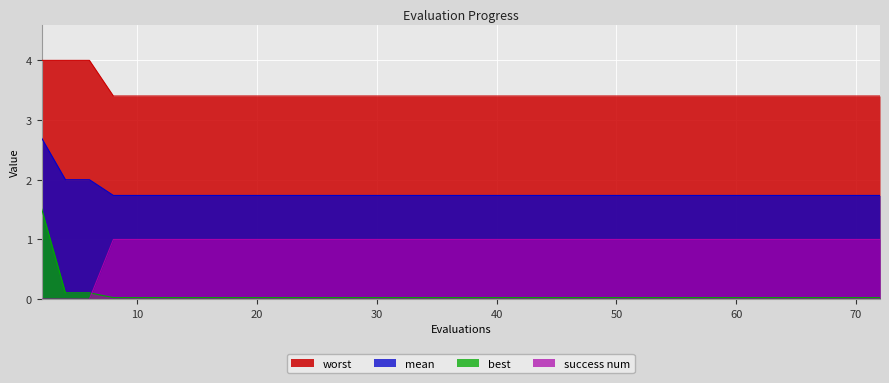

What is the lowest value of the worst series?

3.4